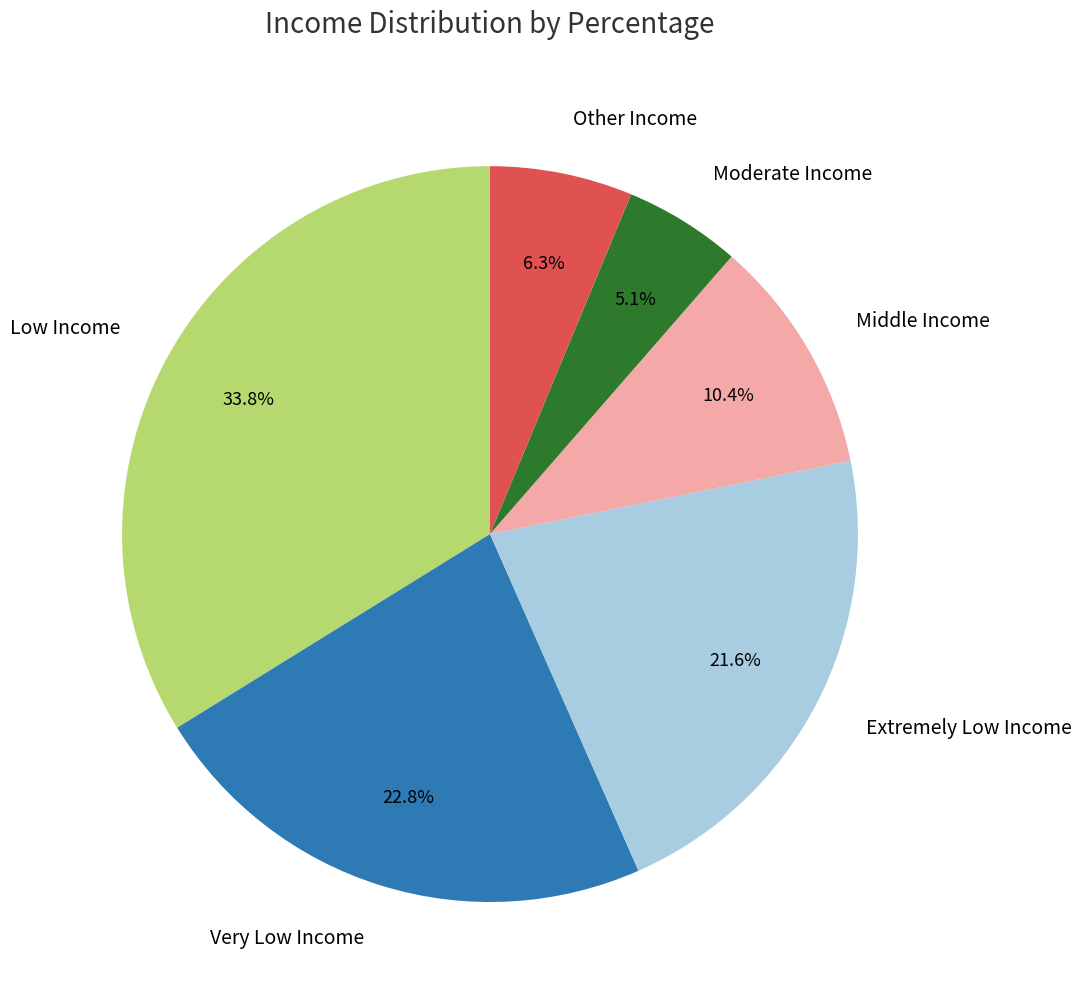

Which has a higher value, Other Income or Extremely Low Income?

Extremely Low Income